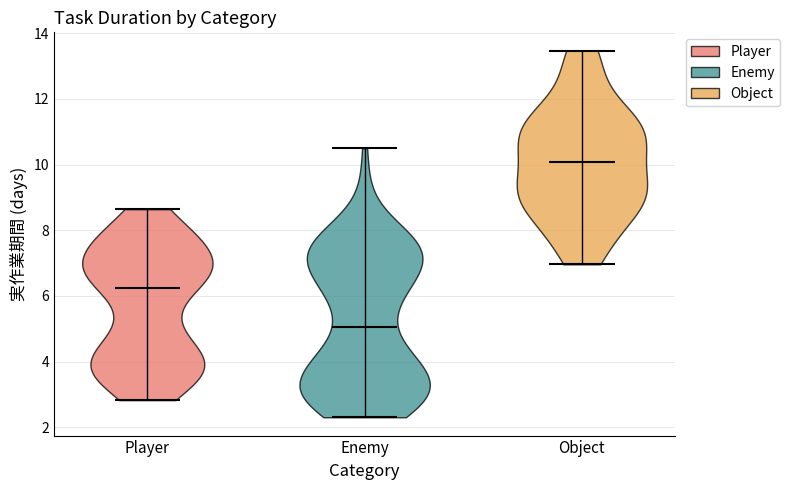

Reading left to right, read every violin against the y-axis: where its median line is, and the lowest and highest points it reaches. The values are not printed on the chart, so give them approximately, as read against the axis.

Player: median line 6.2, lowest point 2.8, highest point 8.6
Enemy: median line 5.0, lowest point 2.4, highest point 10.6
Object: median line 10.0, lowest point 7.0, highest point 13.4